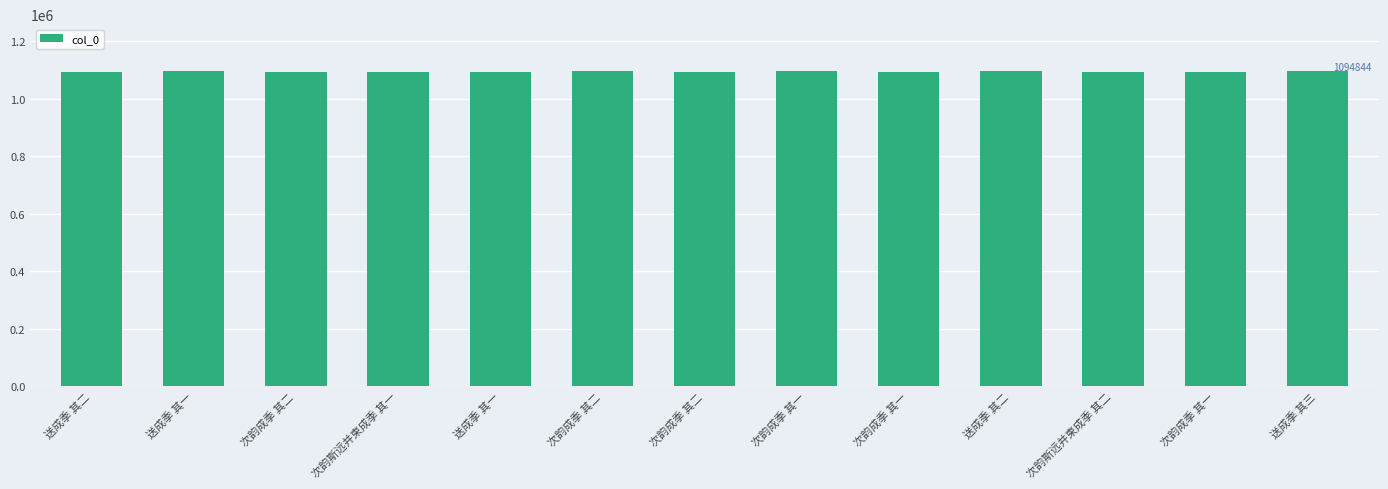

What is the change in value from 送成季 其二 to 次韵斯远并柬成季 其二?

-874